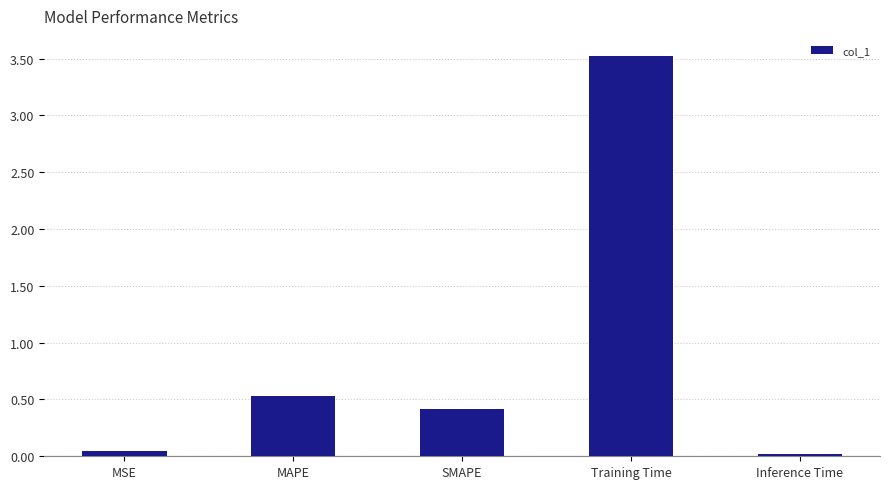

What is the difference between the maximum and second lowest values?

3.5